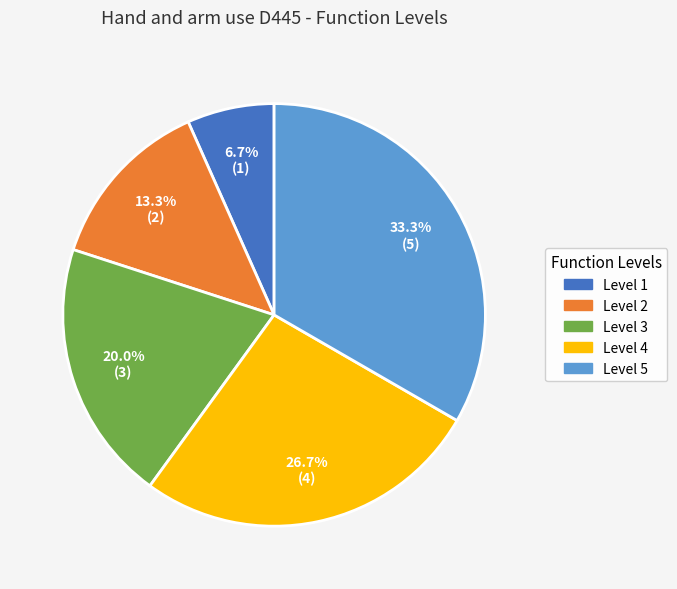

How many segments does this pie chart have?

5